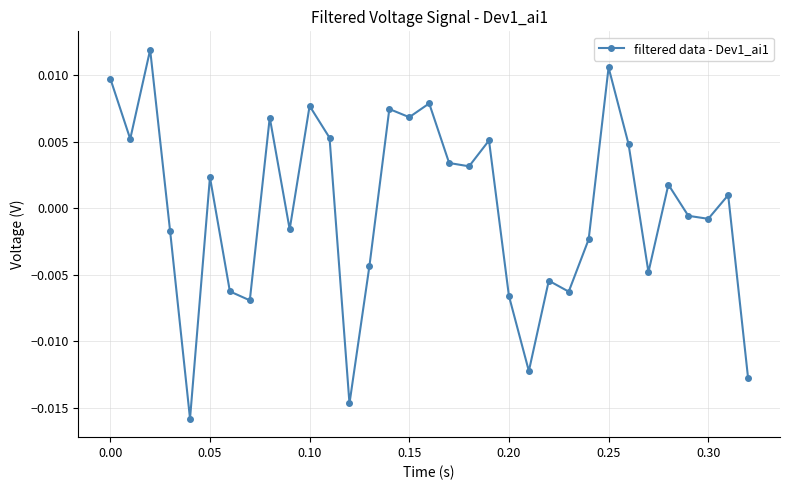

True or false: the data has more than 1 interior local peaks.

True